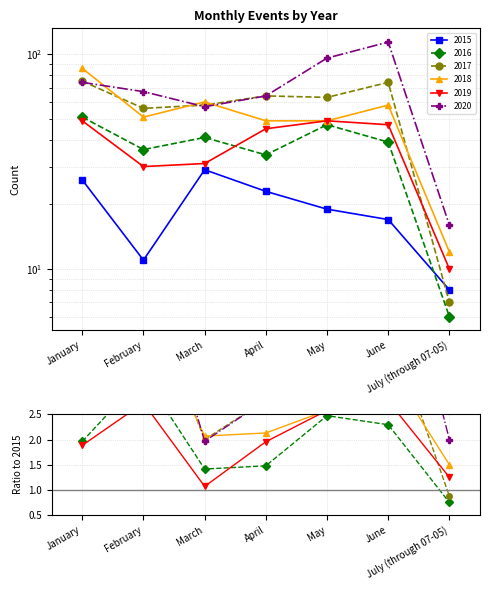

At which label does 2016/2015 first exceed 1?

January